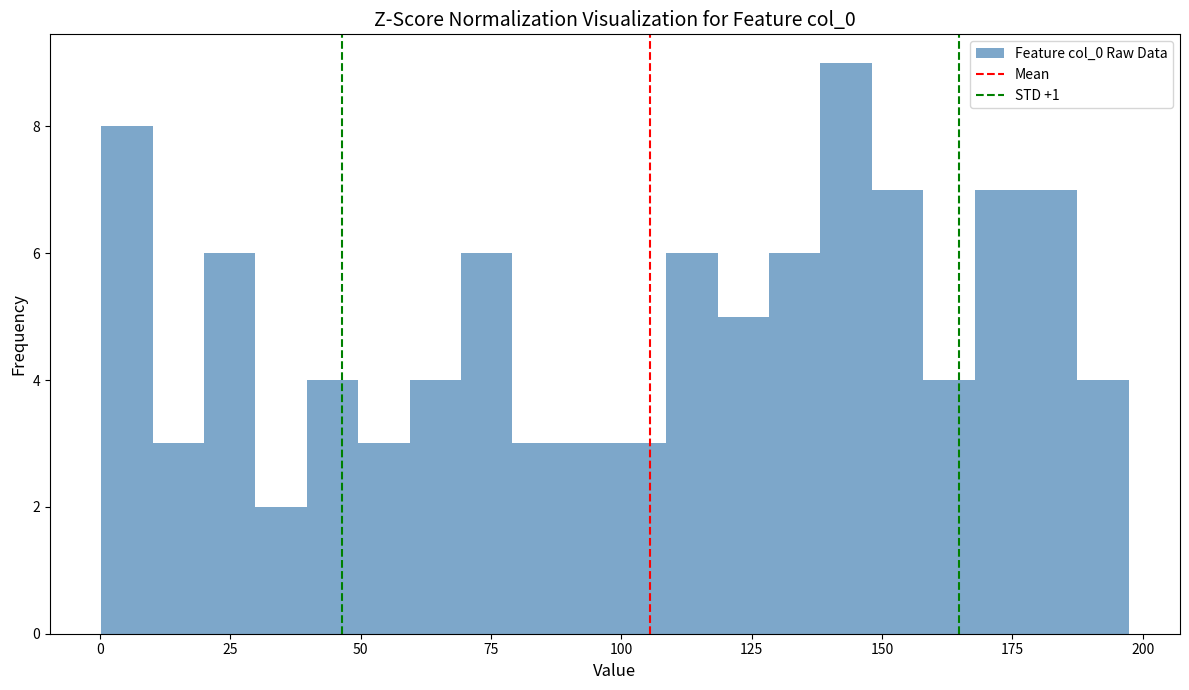

Read against the x-axis, roughly where is the centre of the tallest bar?

145